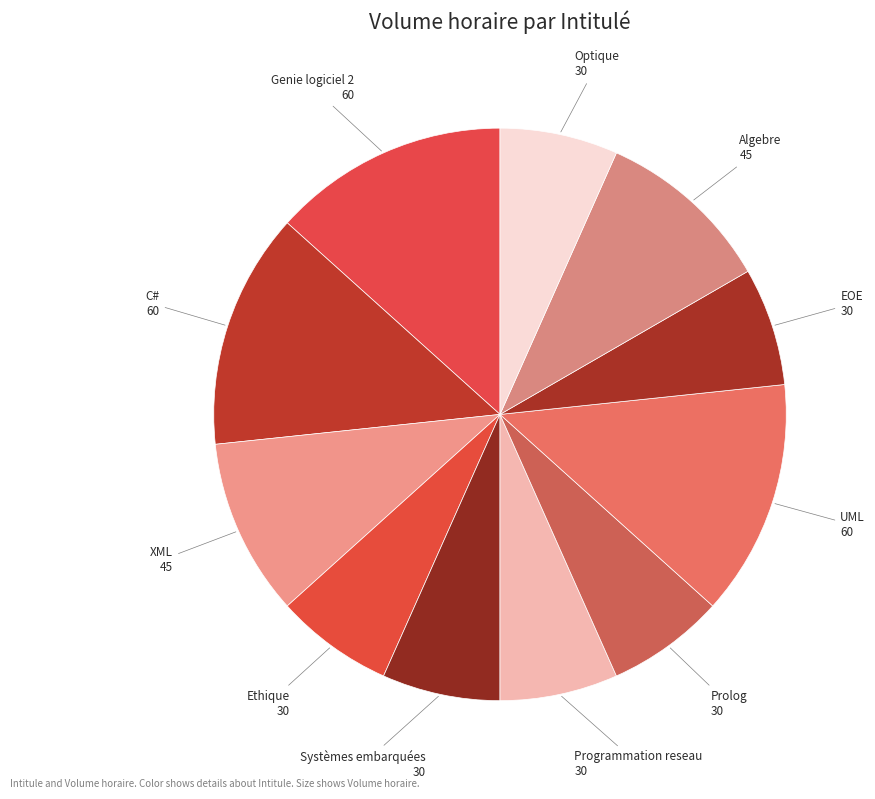

Is it true that Systèmes embarquées is 18% of the pie?

False